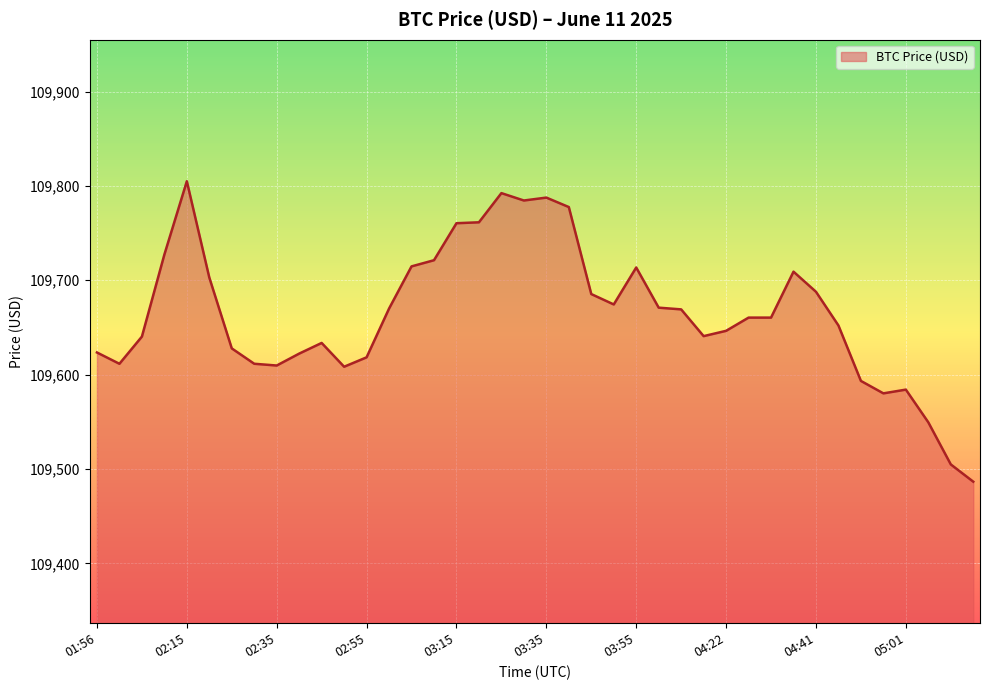

What is the difference between the maximum and minimum values?

318.4